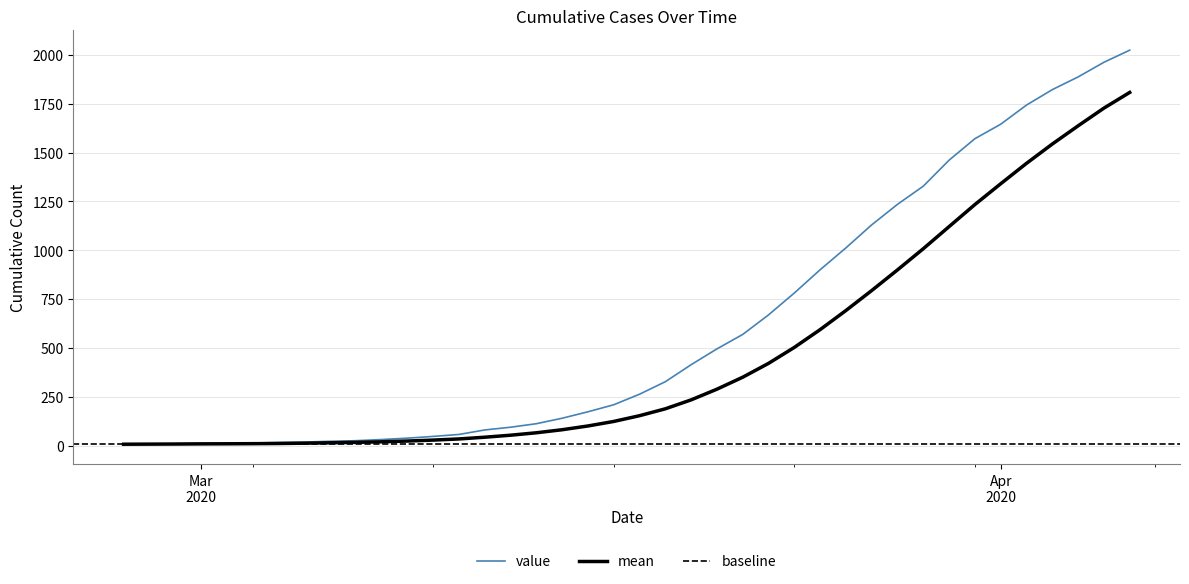

Does the chart display data point markers on the line(s)?

No